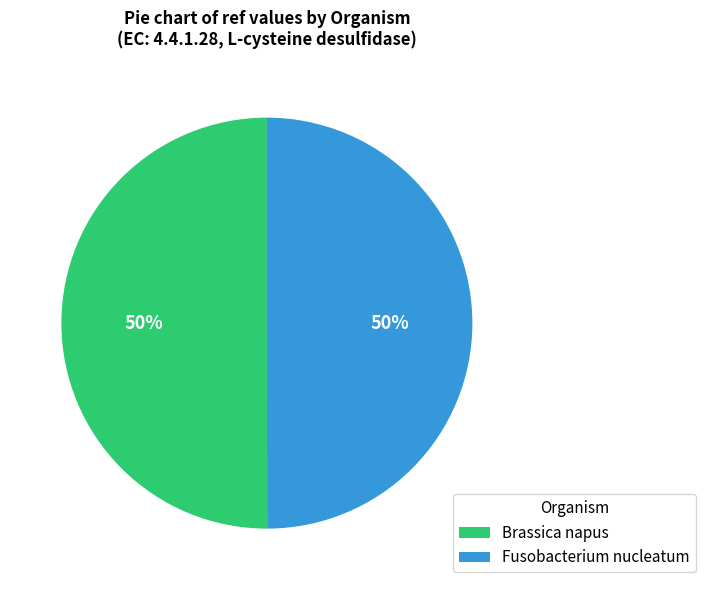

To the nearest percent, what is the combined percentage of Brassica napus and Fusobacterium nucleatum?

100%